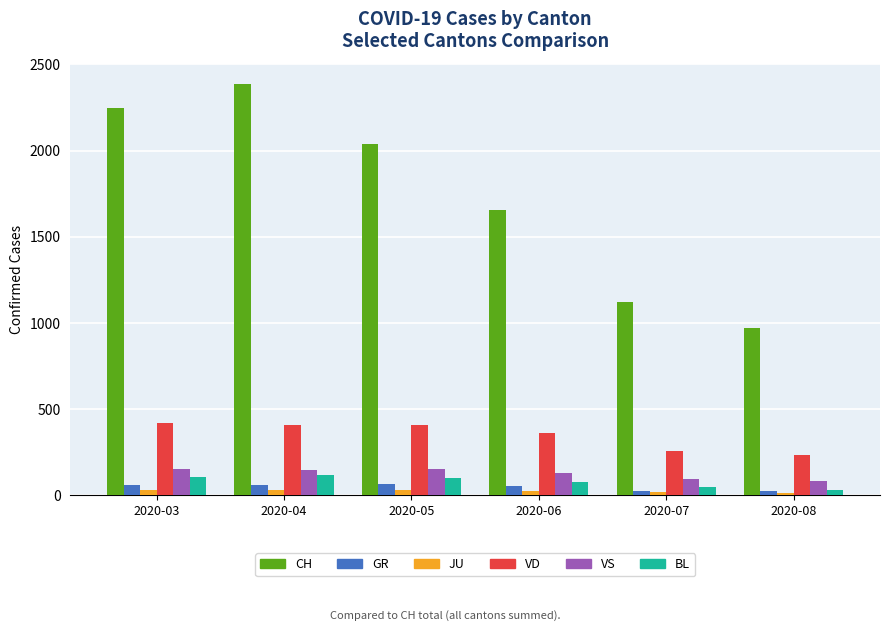

Where does the JU series first go above 28?

2020-03